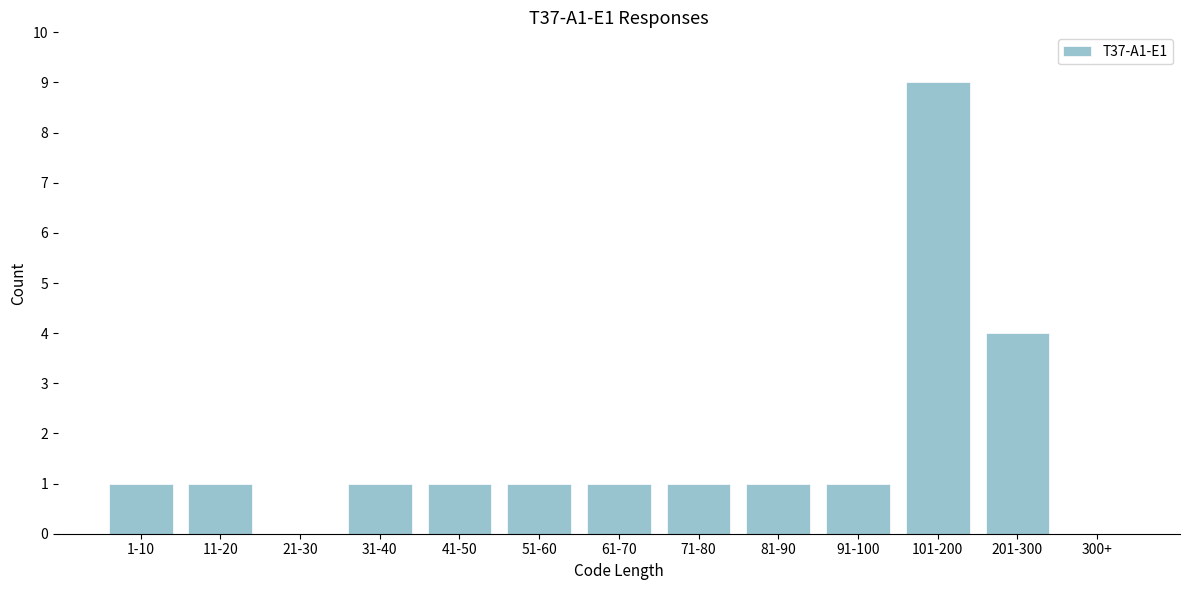

Reading right to left, list all the values displayed in this chart.

300+=0	201-300=4	101-200=9	91-100=1	81-90=1	71-80=1	61-70=1	51-60=1	41-50=1	31-40=1	21-30=0	11-20=1	1-10=1